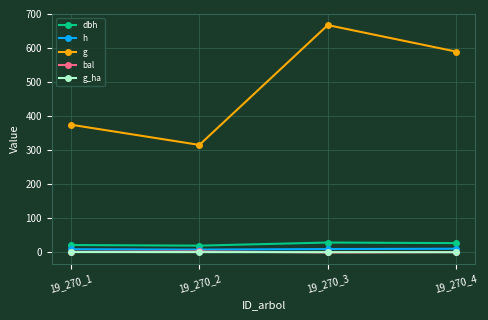

What is the highest value of the bal series?

3.0